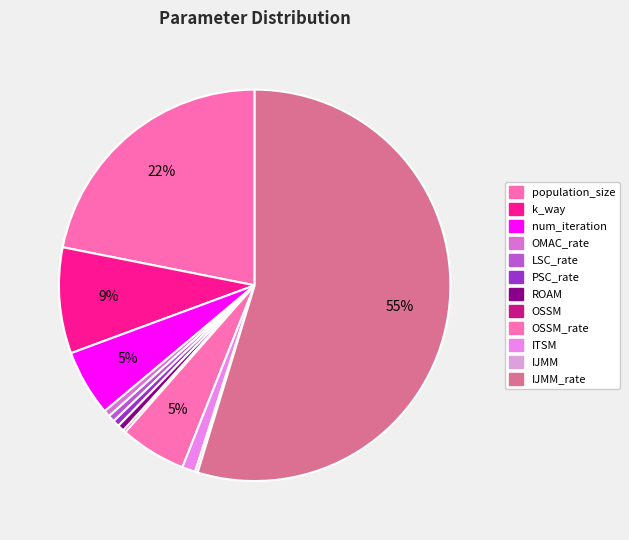

Count the number of slices in the pie.

12